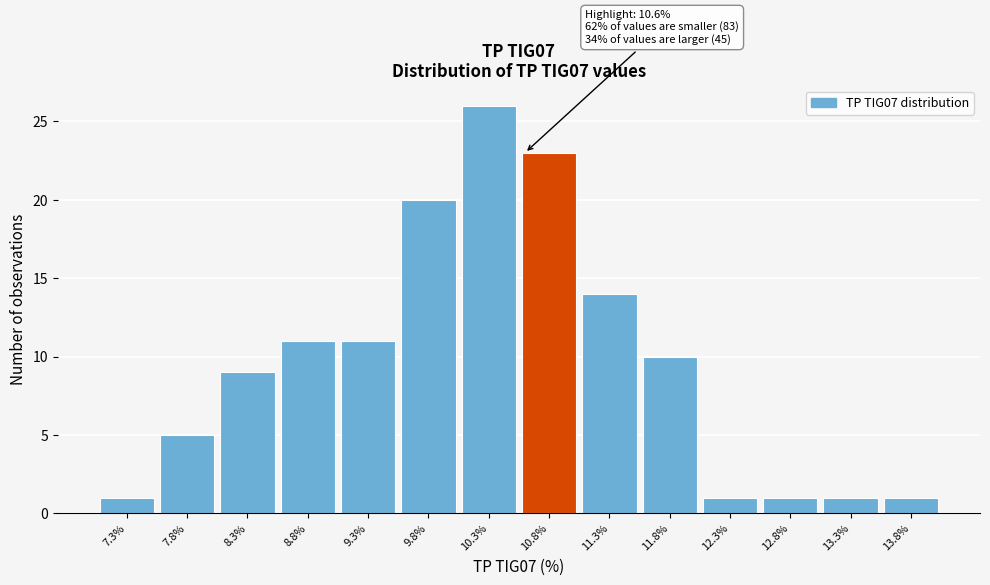

Over which range of the x-axis is the bar tallest?

10.05 to 10.55